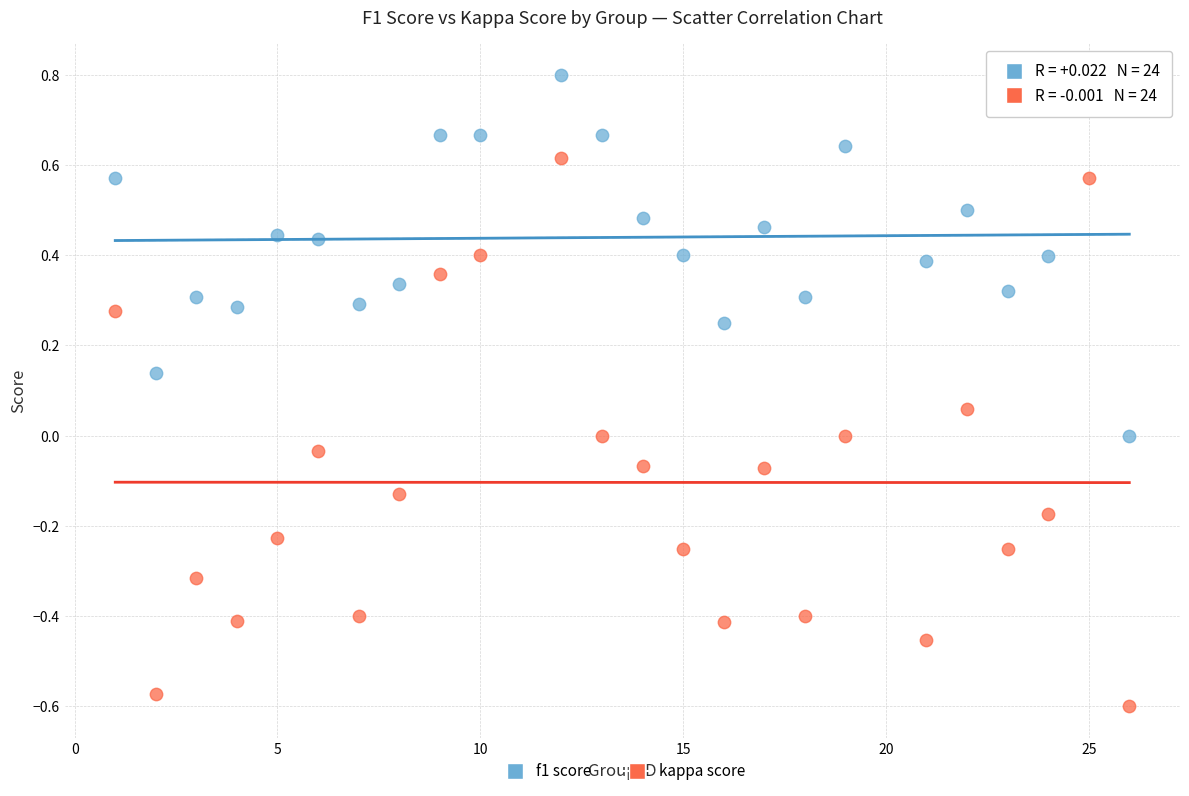

What are all the series names shown in the legend?

f1 score, kappa score